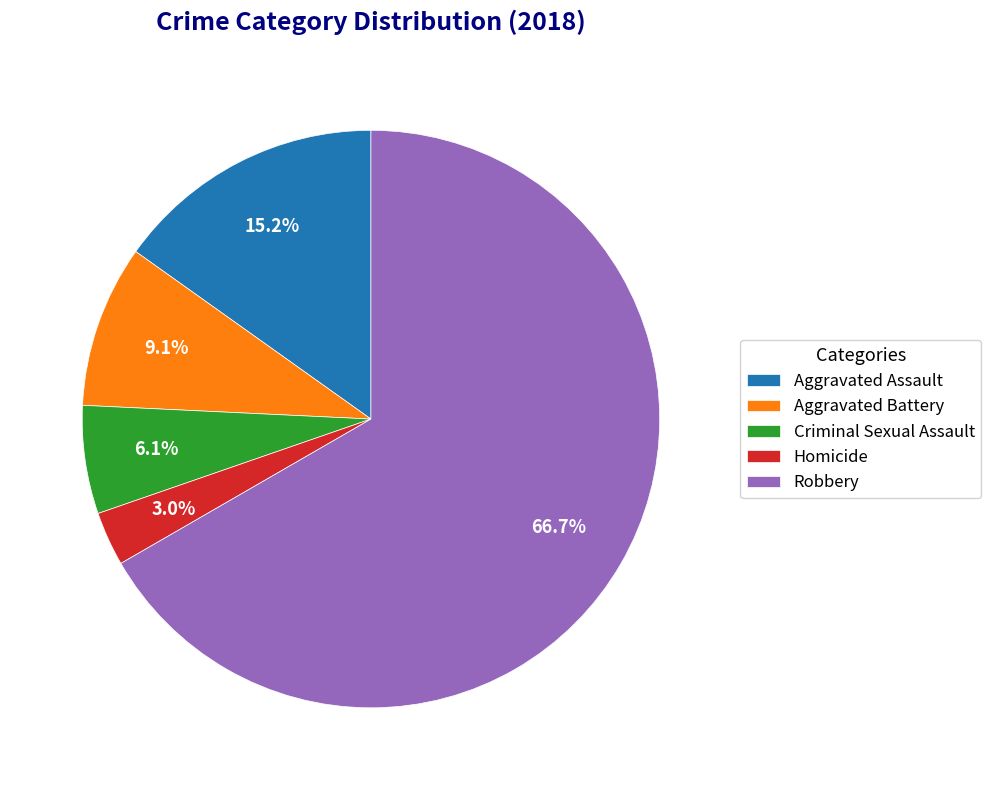

True or false: Aggravated Assault accounts for 1% of the total.

False